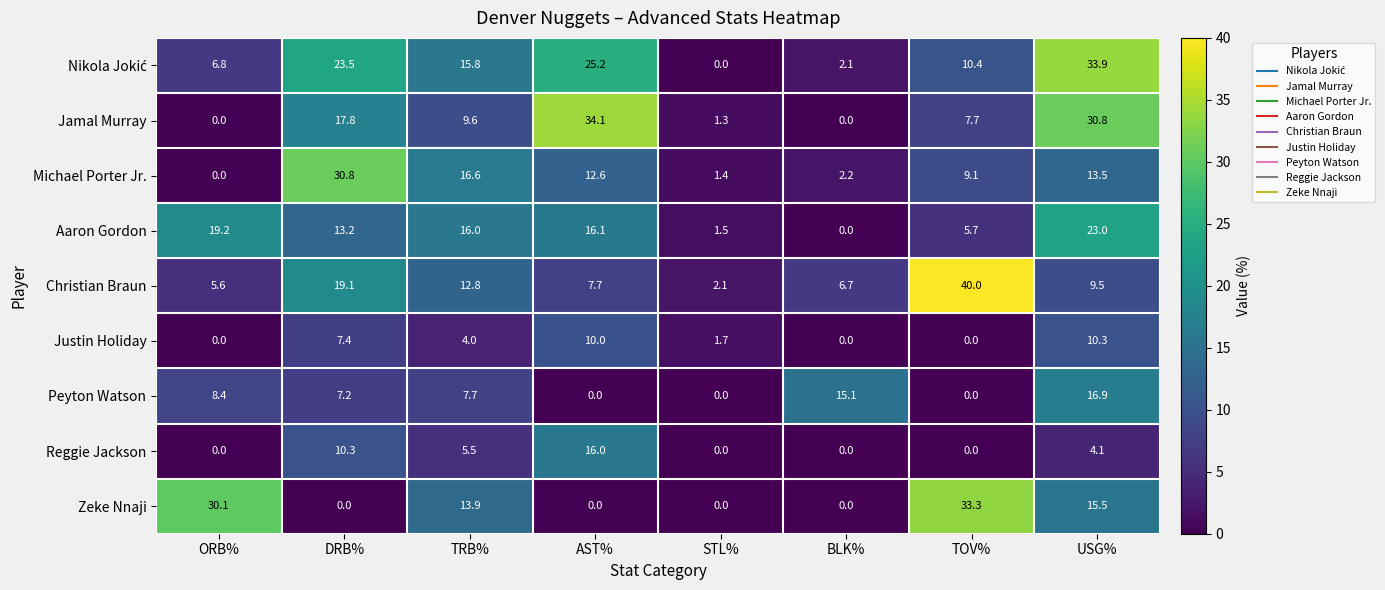

The value of Christian Braun at STL% is 2.1. True or false?

True